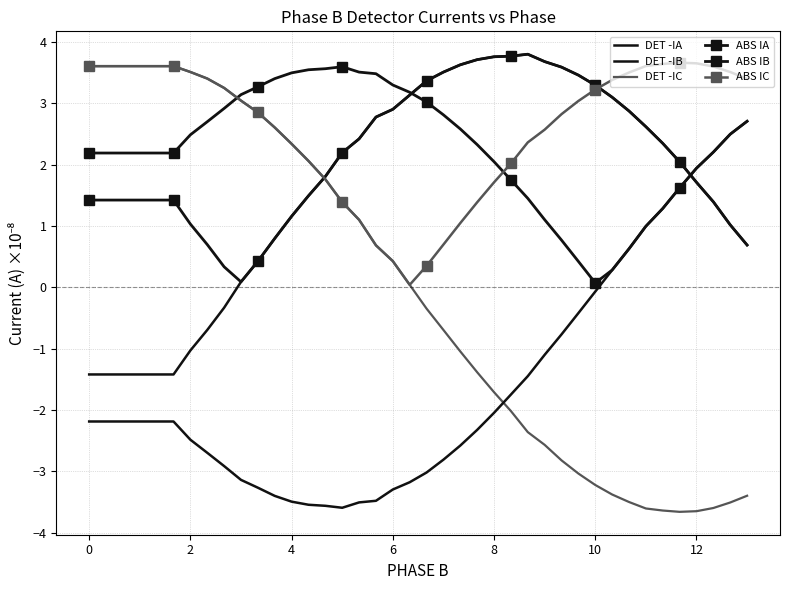

True or false: DET -IB and DET -IC cross at least once.

True